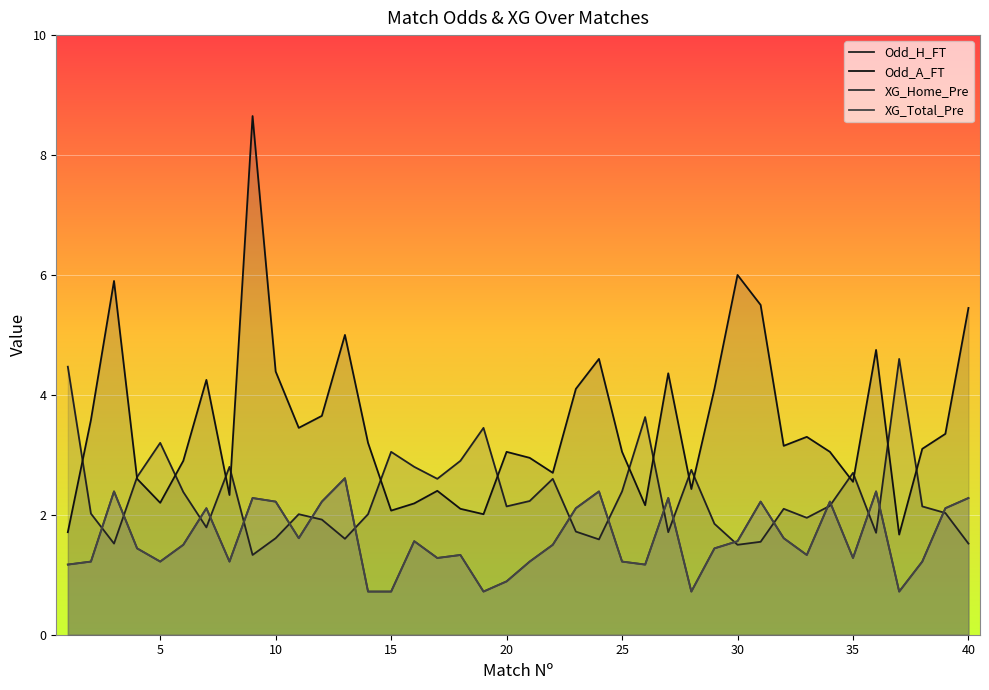

What is the total value across all series at 15?

6.6